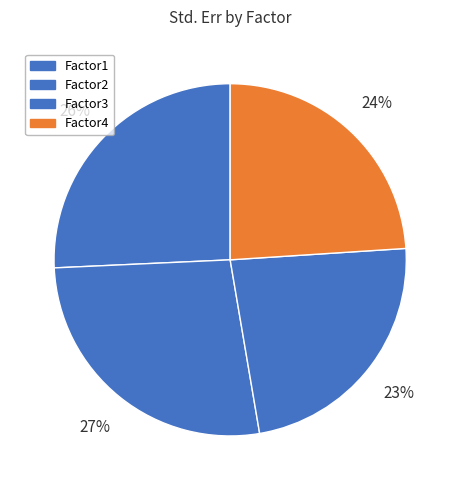

What percentage is NOT represented by Factor2?

73.1%